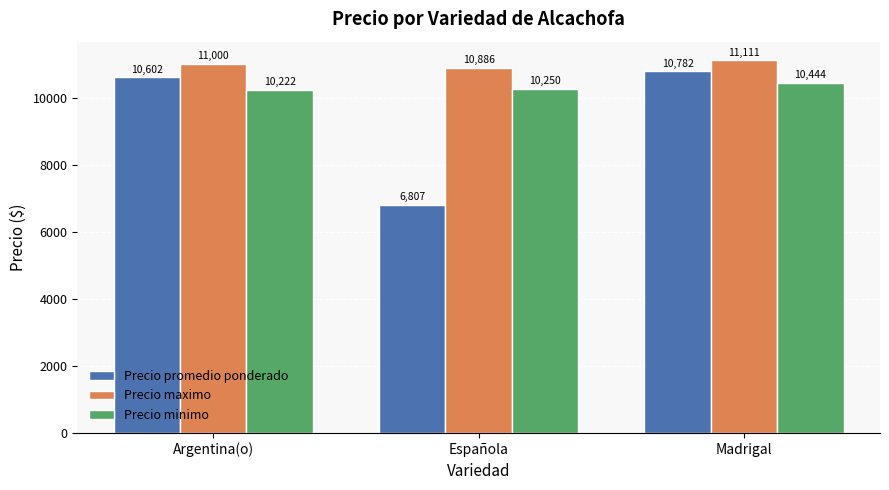

List the labels in order of Precio promedio ponderado value, largest first.

Madrigal, Argentina(o), Española